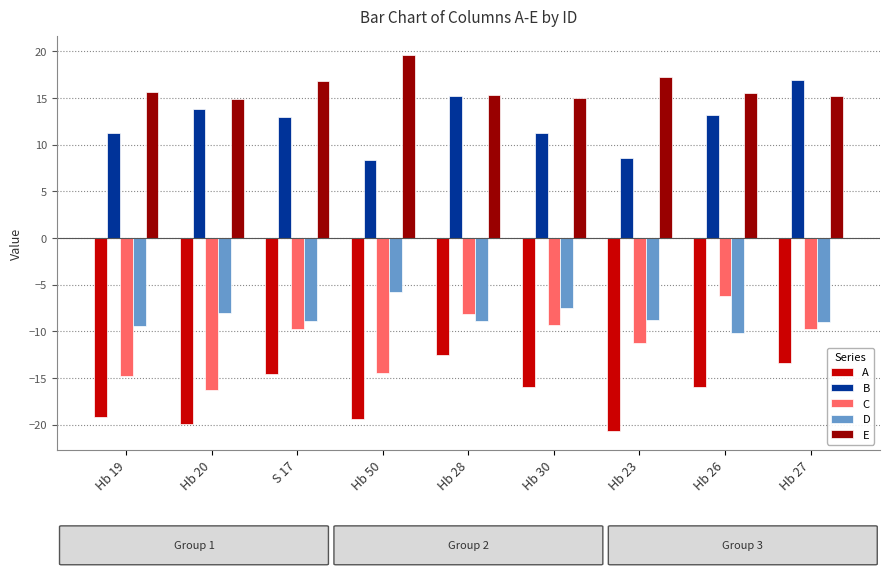

What is the average value of the E series?

16.2